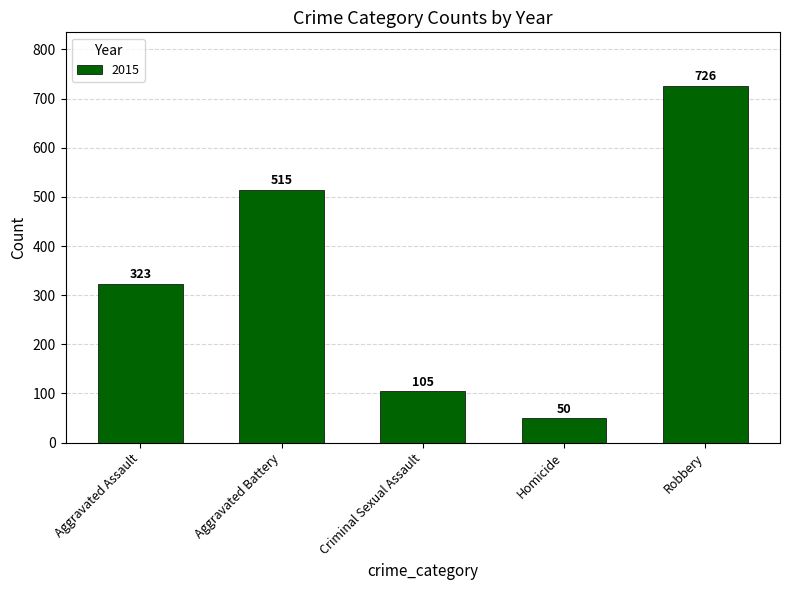

What is the approximate value at Criminal Sexual Assault, to the nearest 50?

100